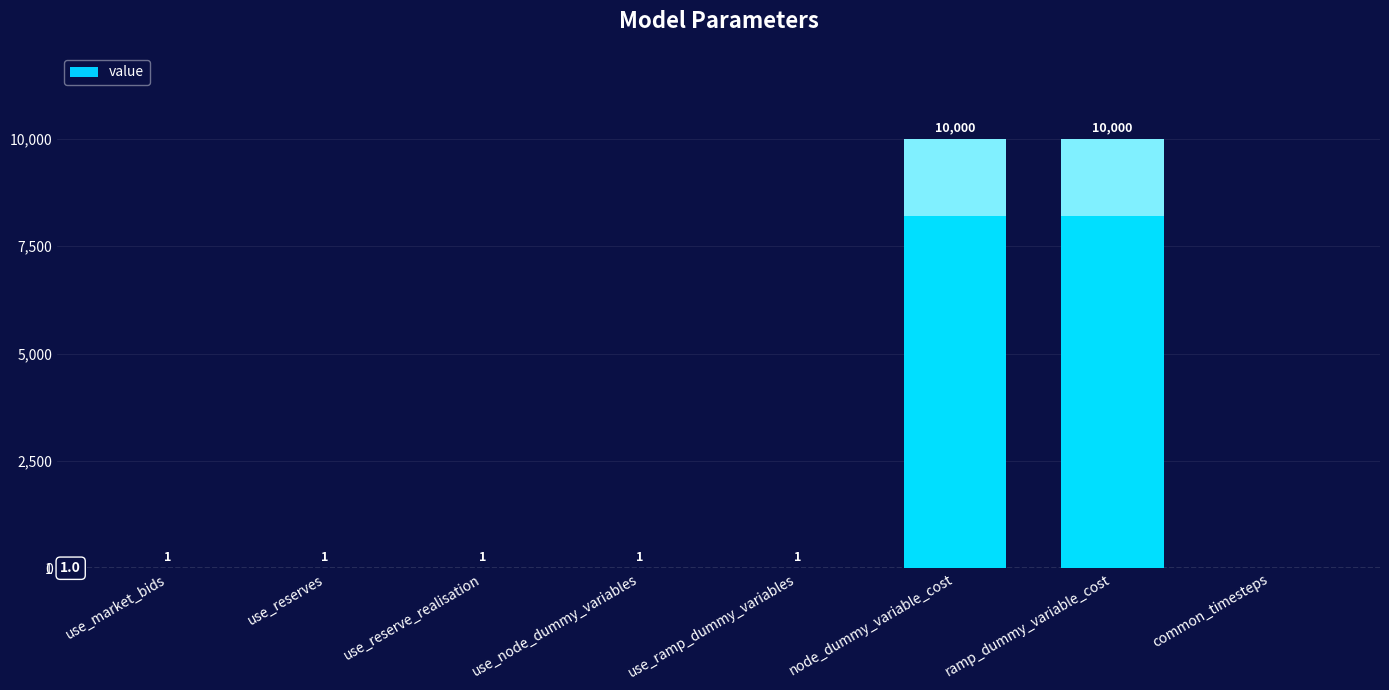

True or false: the data shows 3009 at ramp_dummy_variable_cost.

False